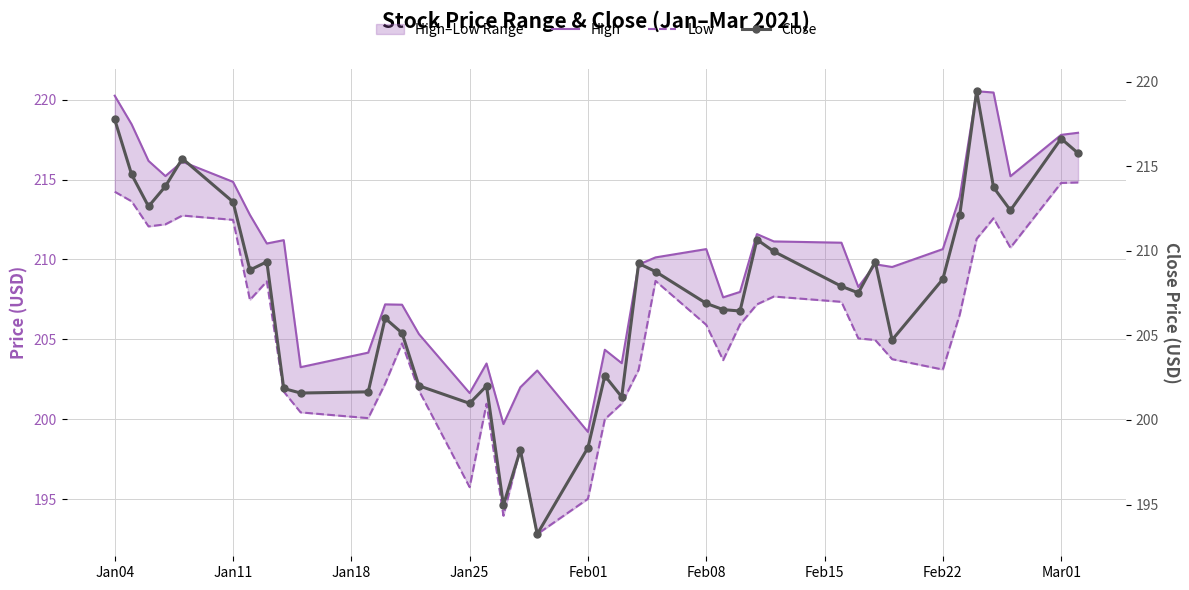

True or false: Low and High intersect in this chart.

False